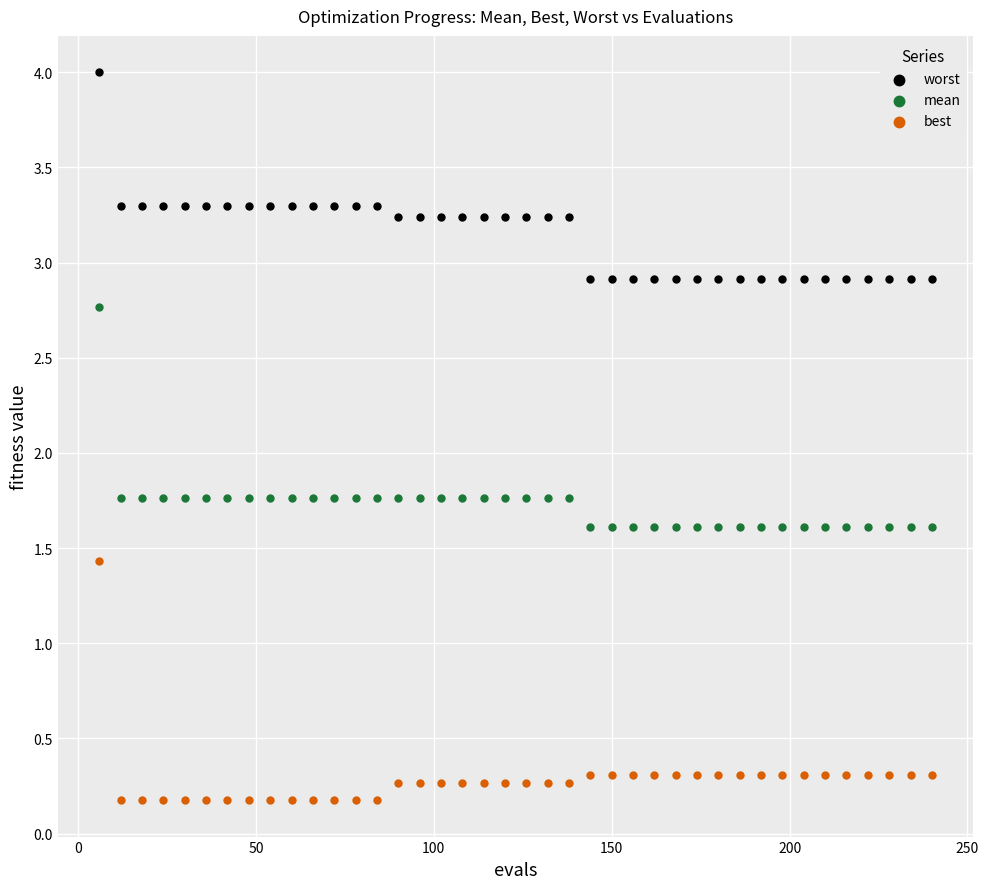

What are all the series names shown in the legend?

worst, mean, best